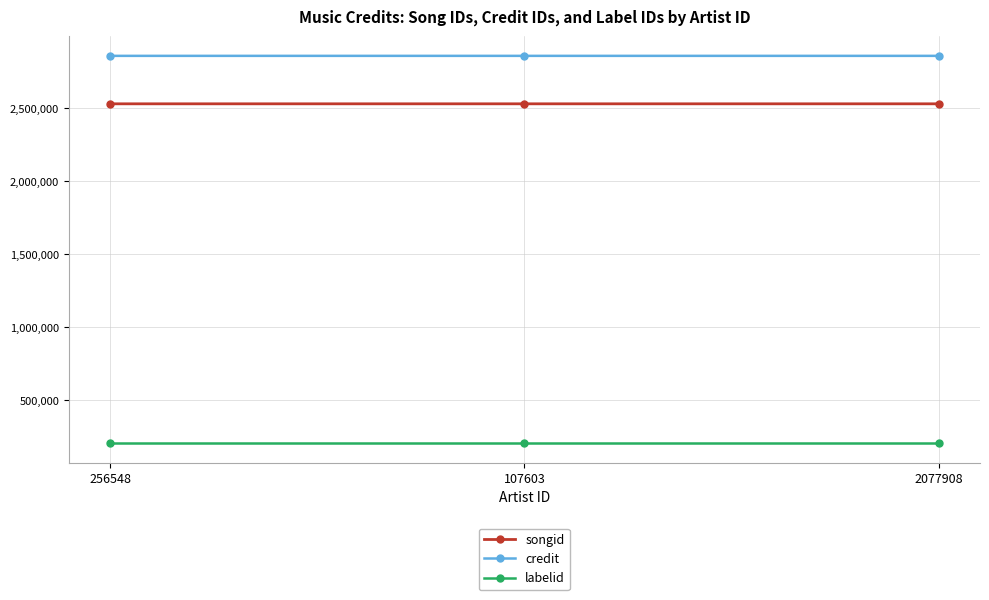

At how many categories does at least one series exceed 448738?

3